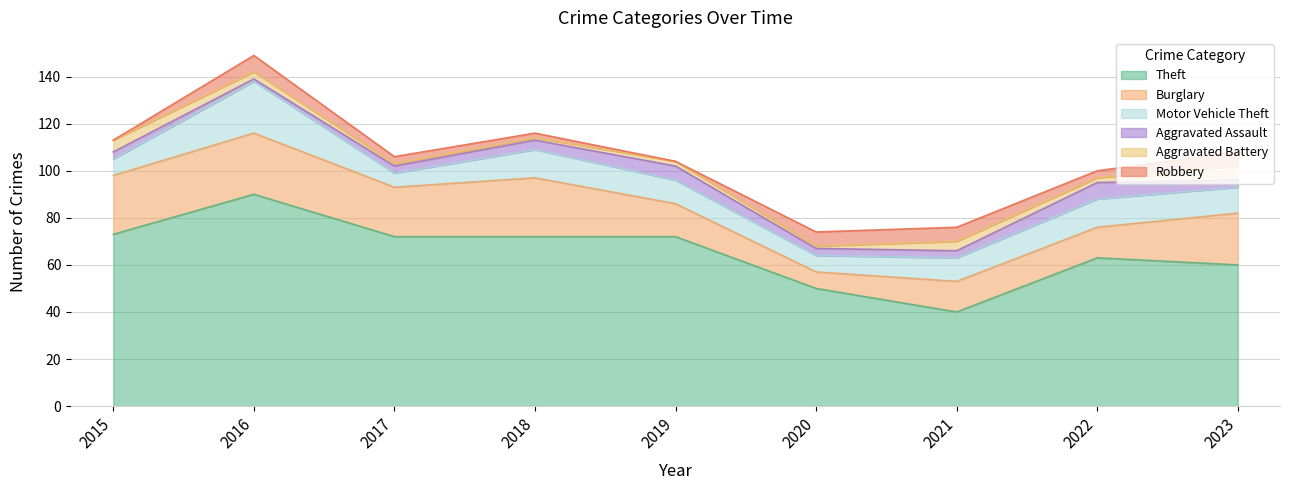

At which category does Theft reach its first local valley?

2021